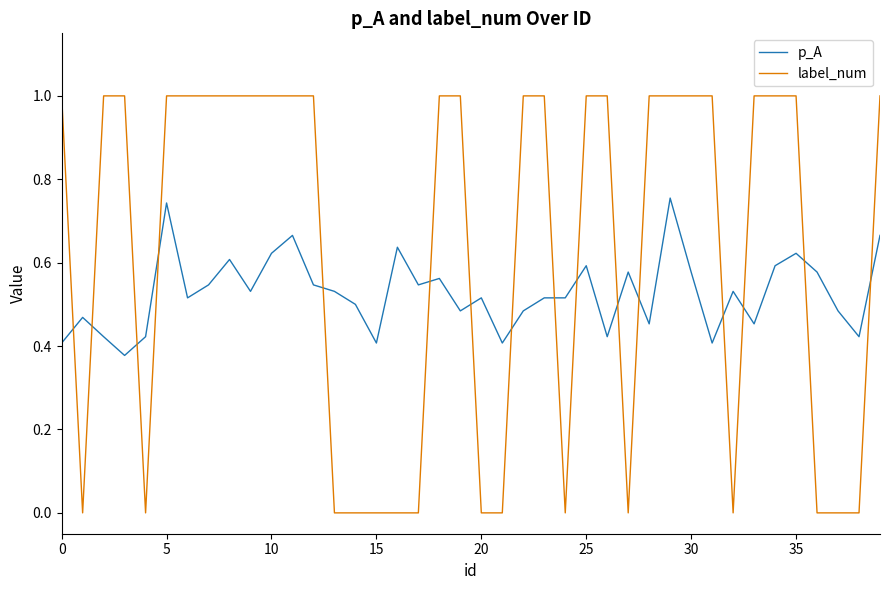

True or false: p_A and label_num cross at least once.

True